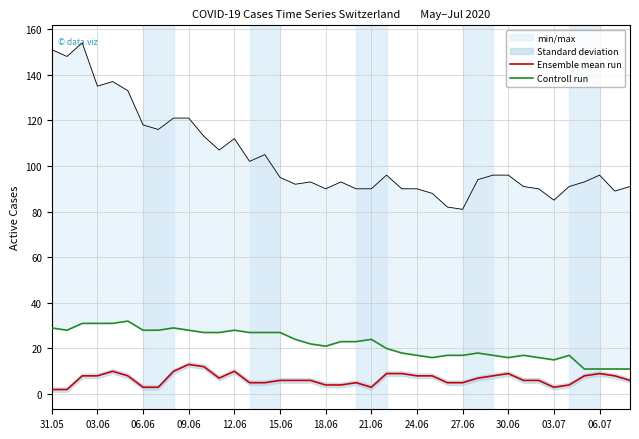

How many values in the Controll run series exceed 23?

18